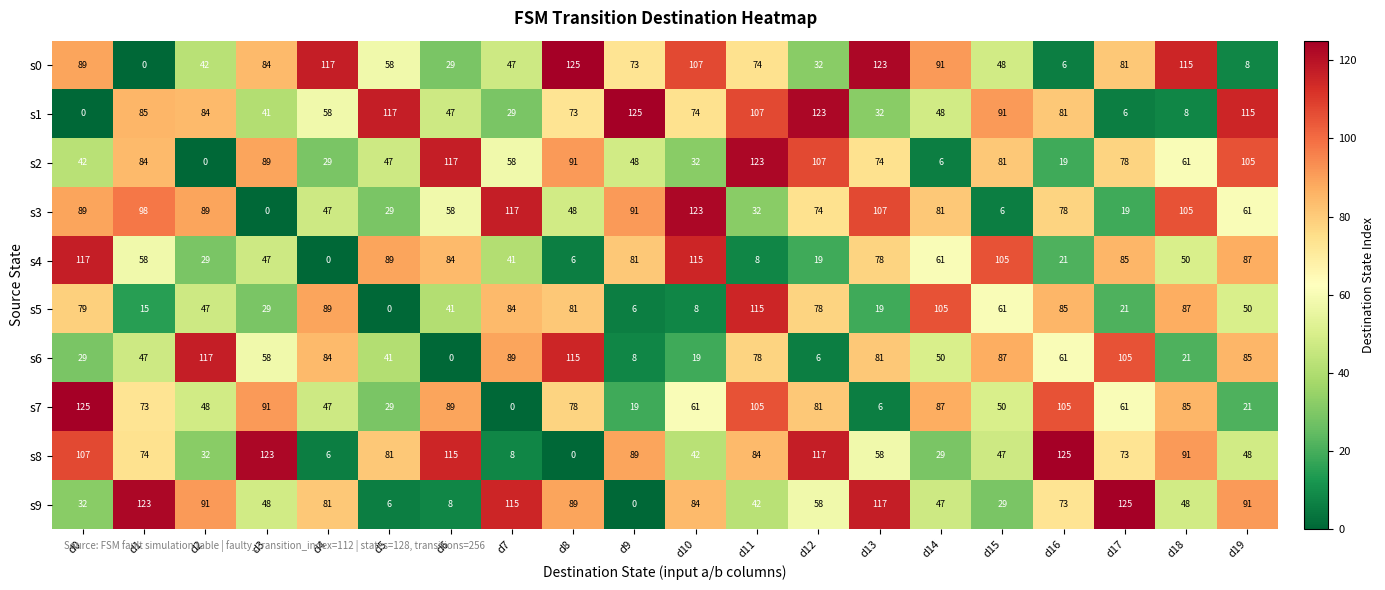

Is it true that s4 equals 73 at d7?

False